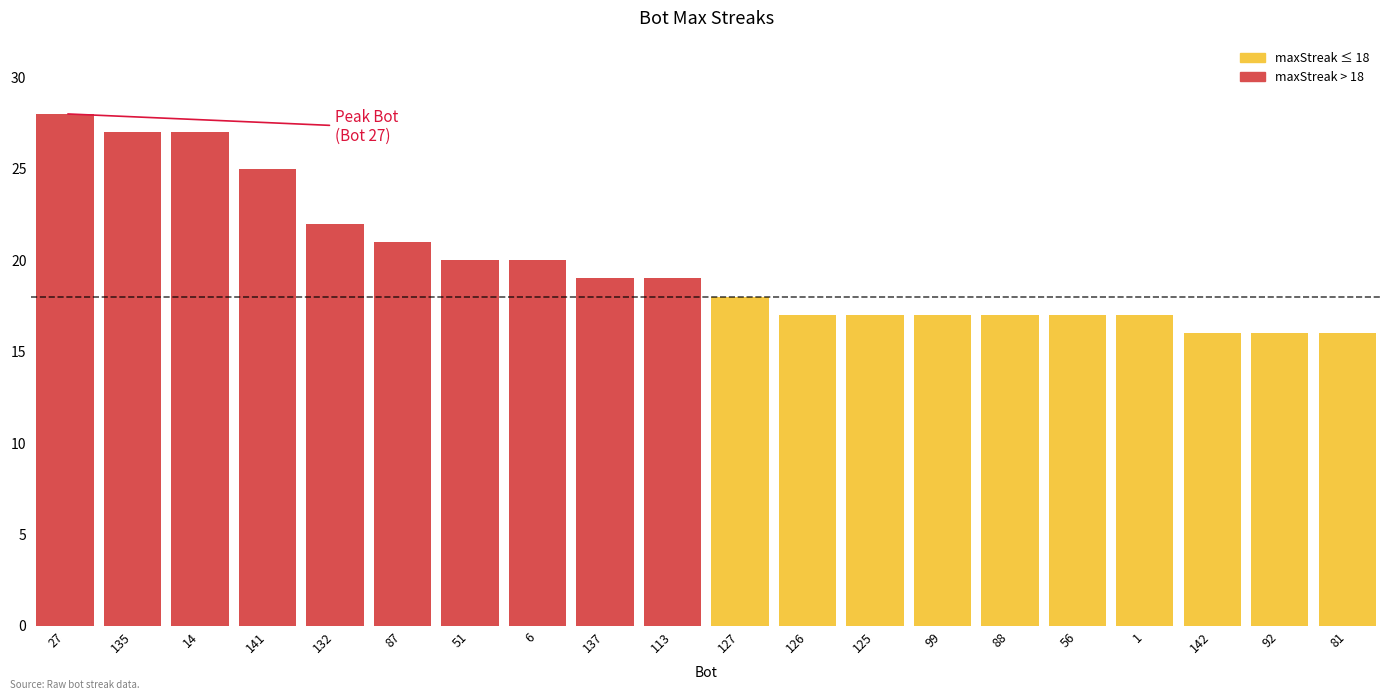

Reading left to right, list all the values displayed in this chart.

28	27	27	25	22	21	20	20	19	19	18	17	17	17	17	17	17	16	16	16